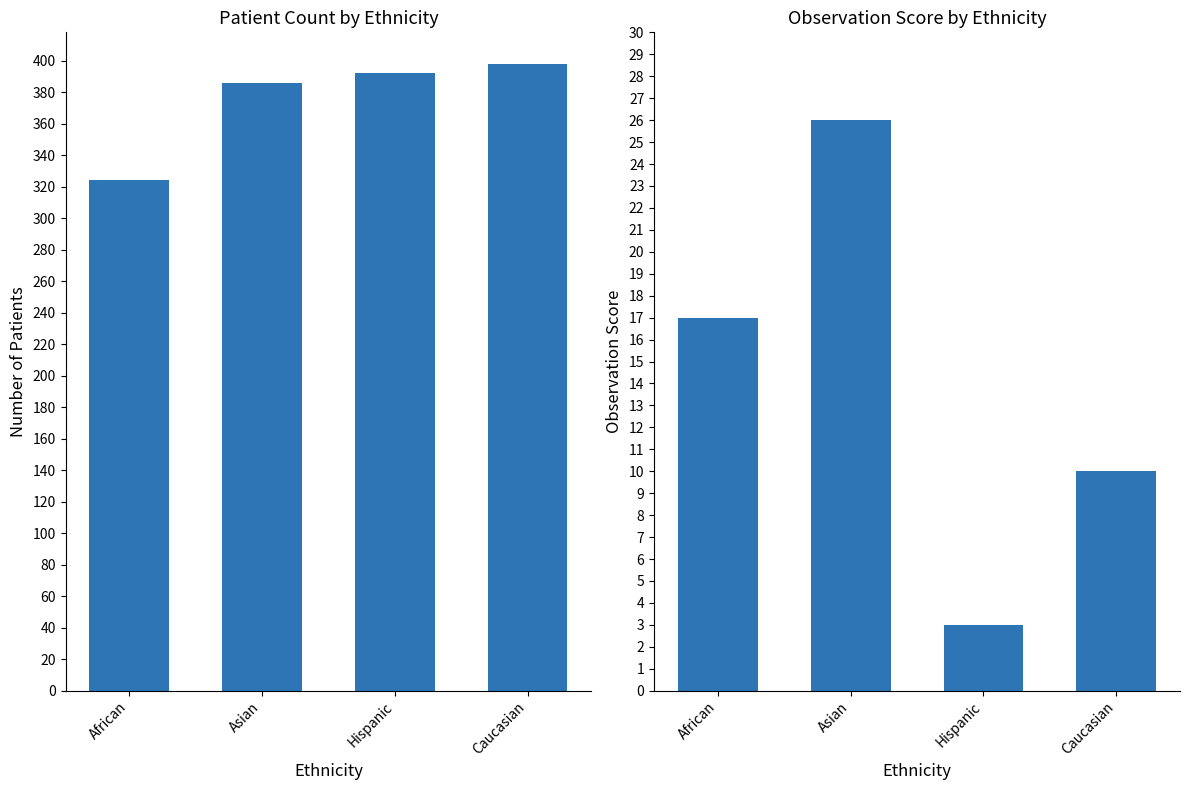

What is the sum of all obs_score values?

56